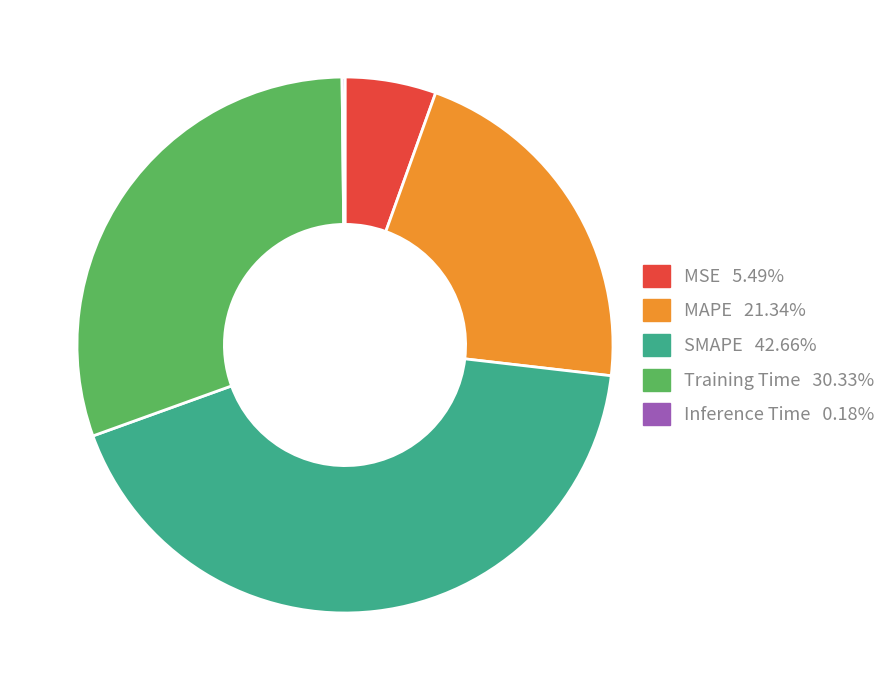

What is the largest slice in the pie chart?

SMAPE